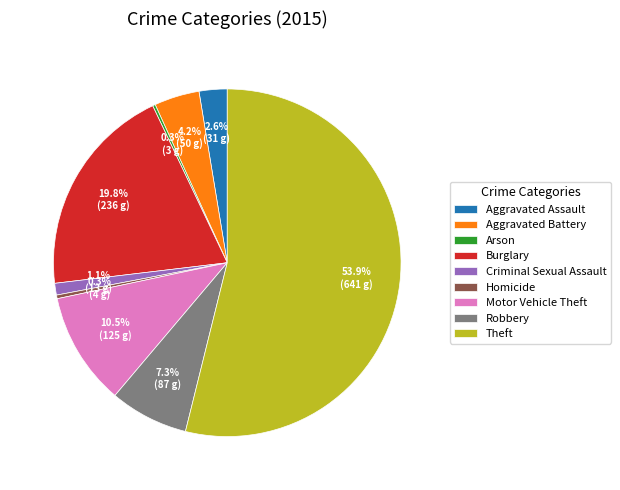

To the nearest percent, what percentage of the pie is Burglary?

20%